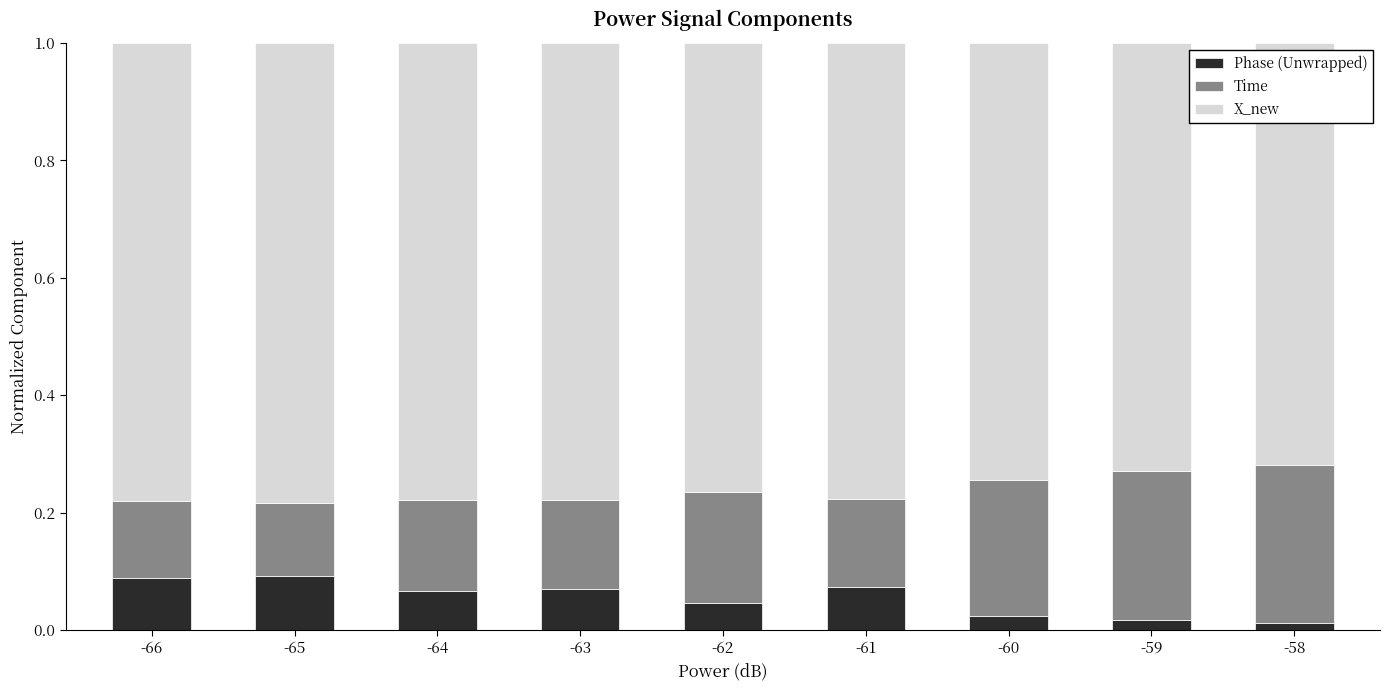

The value of Phase (Unwrapped) at -63 is 0.1. True or false?

True